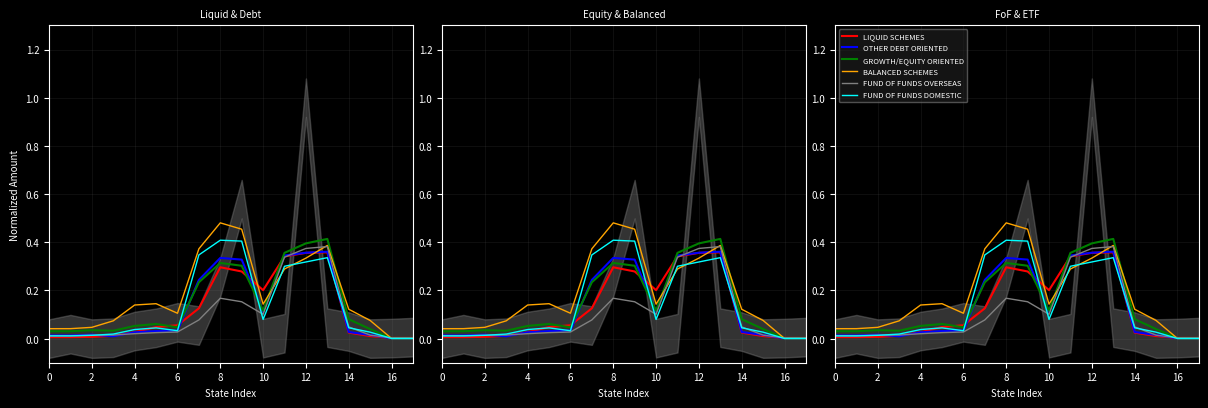

Between 8 and 16, which series saw the biggest shift?

BALANCED SCHEMES